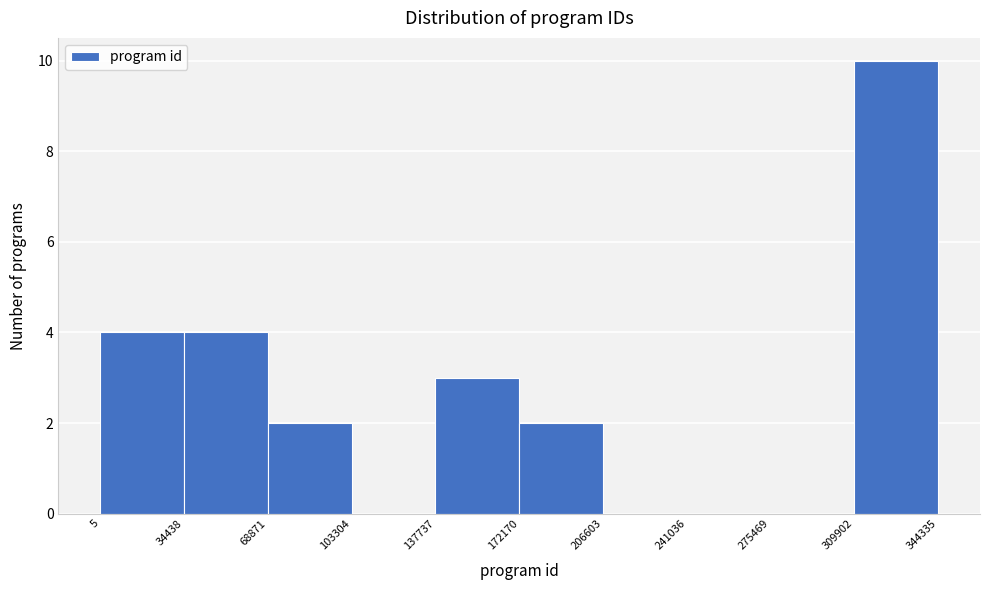

Reading left to right, list every bar in this chart as the range it spans on the x-axis followed by its height. The values are not printed on the chart, so give them approximately, as read against the axis.

5 to 34438: 4
34438 to 68871: 4
68871 to 103304: 2
103304 to 137737: 0
137737 to 172170: 3
172170 to 206603: 2
206603 to 241036: 0
241036 to 275469: 0
275469 to 309902: 0
309902 to 344335: 10